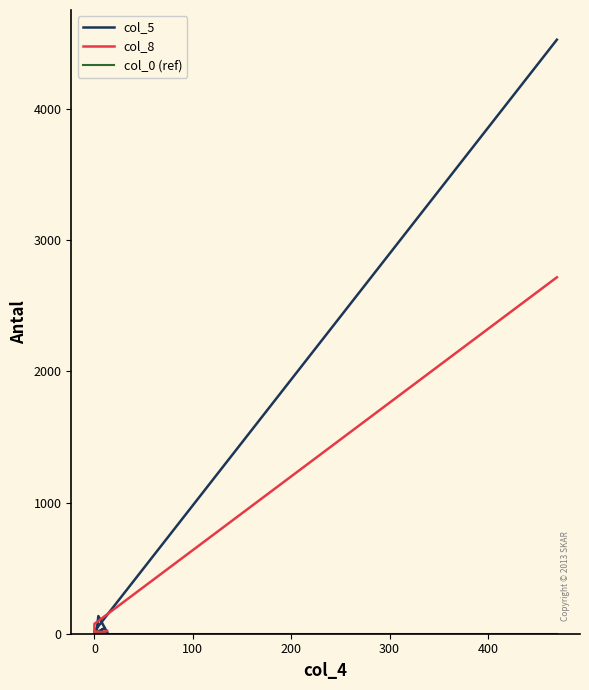

Between 0 and 200, which series saw the biggest shift?

col_5